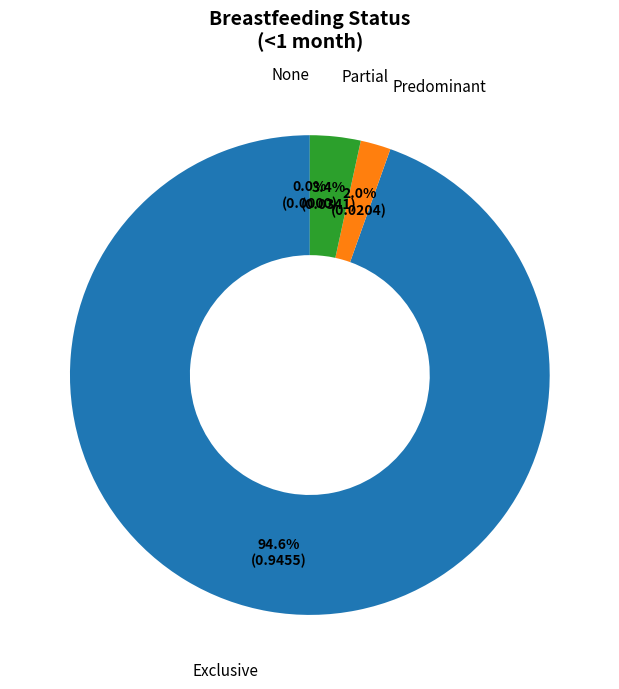

What percentage do Predominant and Exclusive together represent?

96.6%